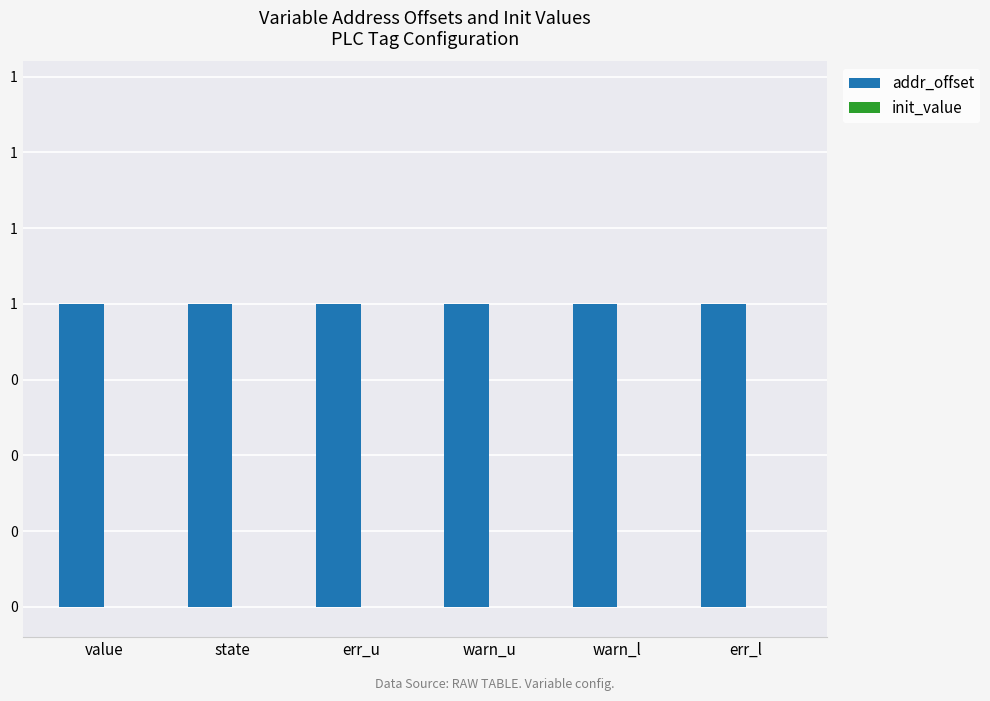

At how many categories does at least one series exceed 0?

6